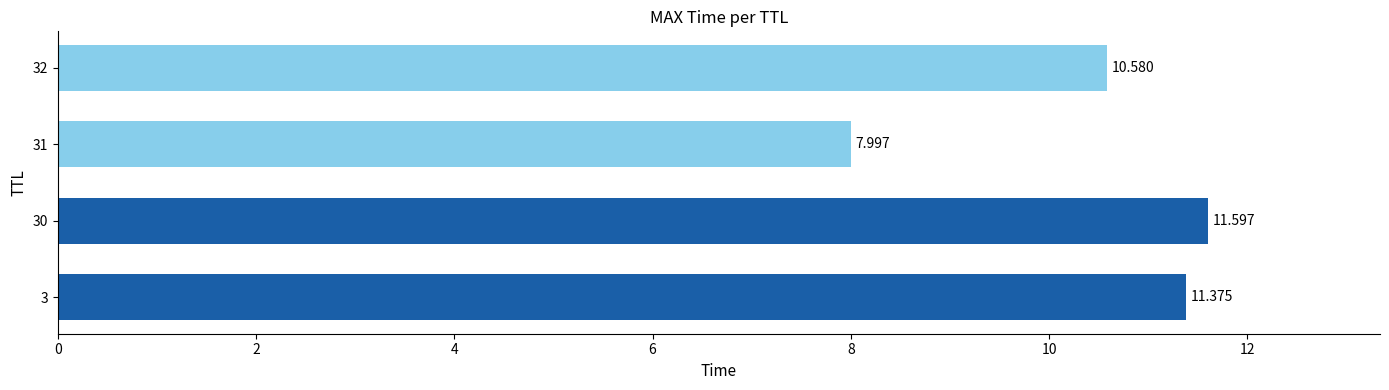

What is the smallest value displayed?

8.0